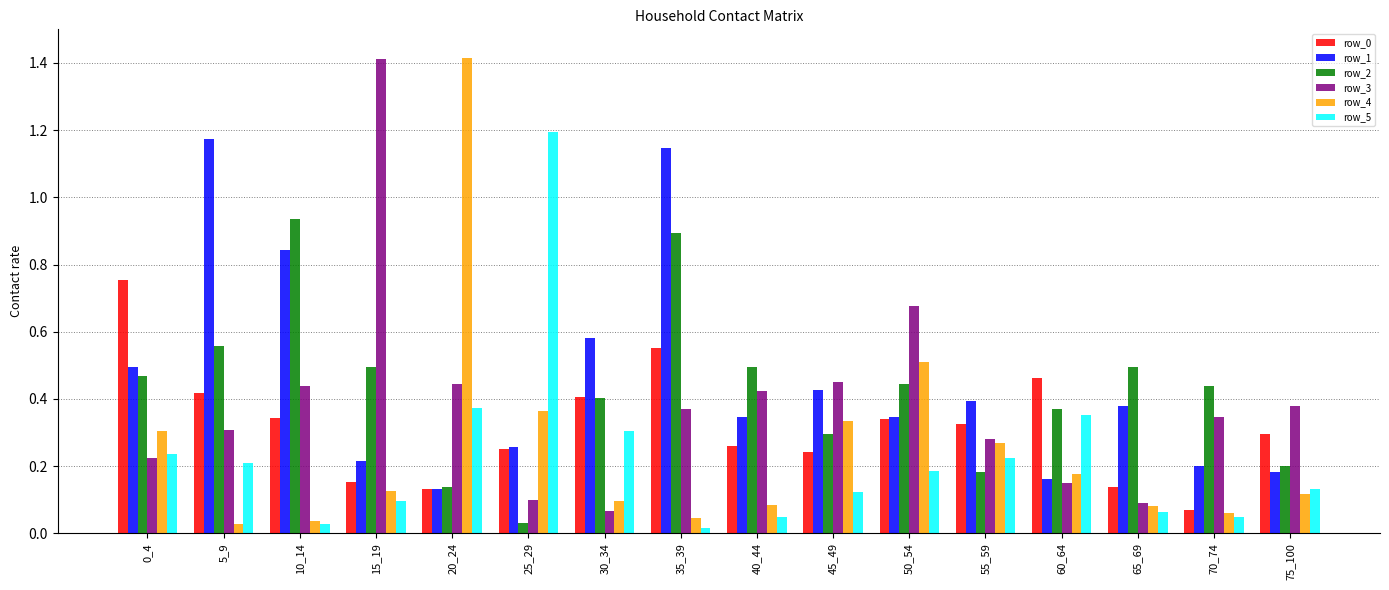

At which category is the sum across all series the highest?

35_39